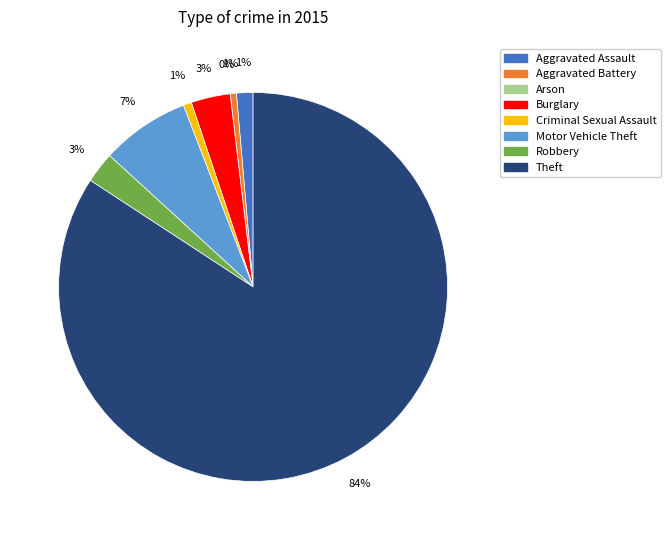

What percentage is the Burglary slice, to the nearest percent?

3%